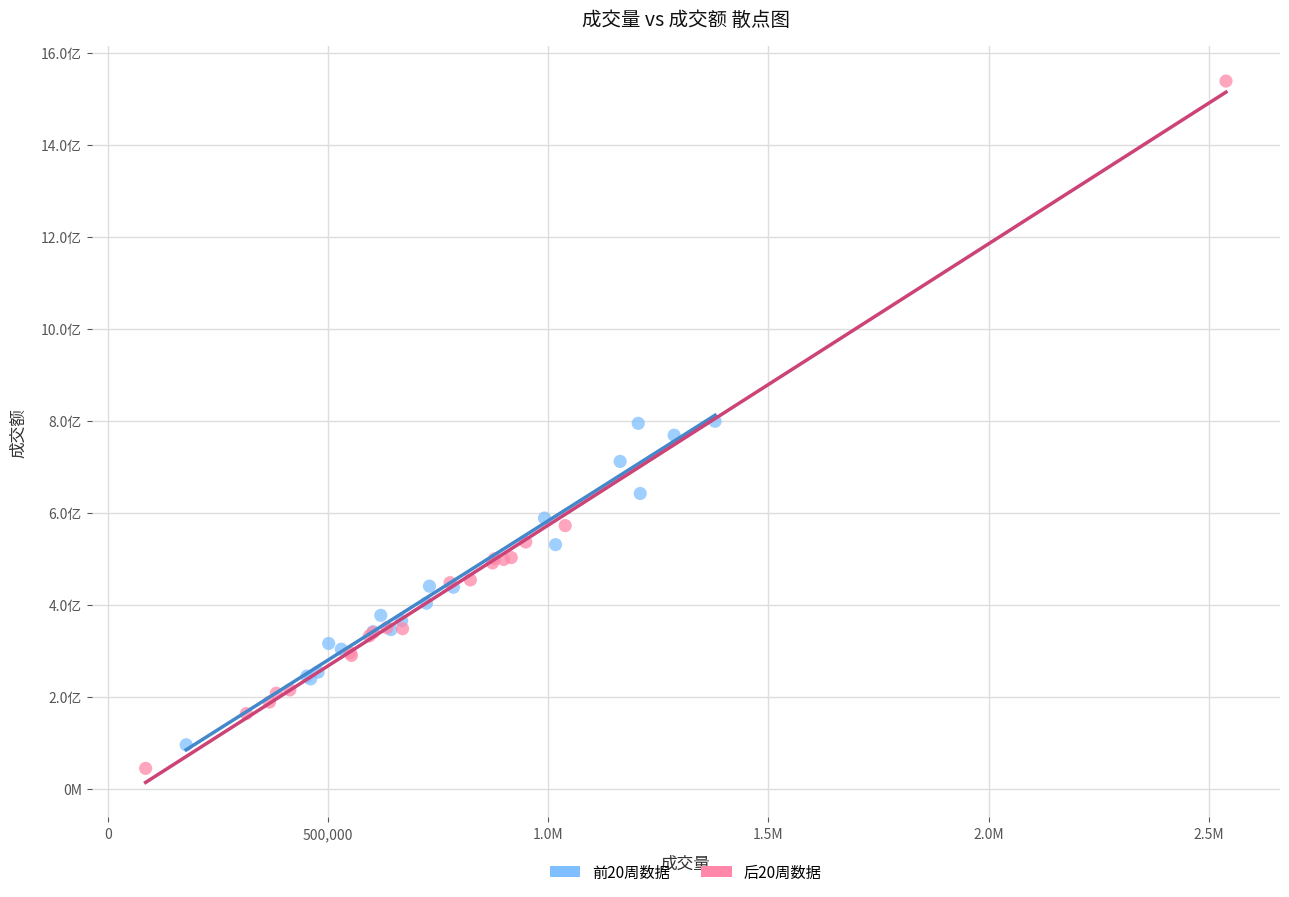

Which series reaches the maximum Y coordinate?

后20周数据